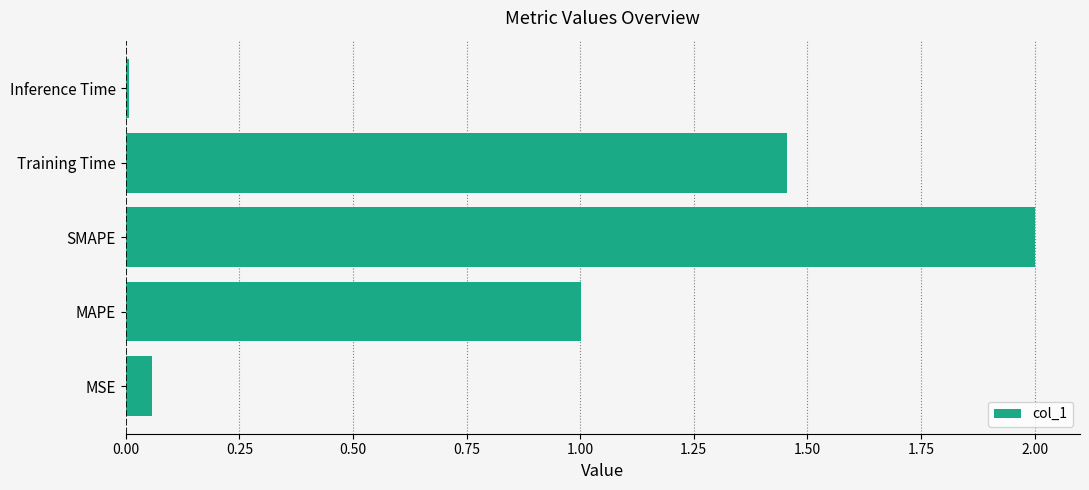

The value at MAPE is 1.0. True or false?

True